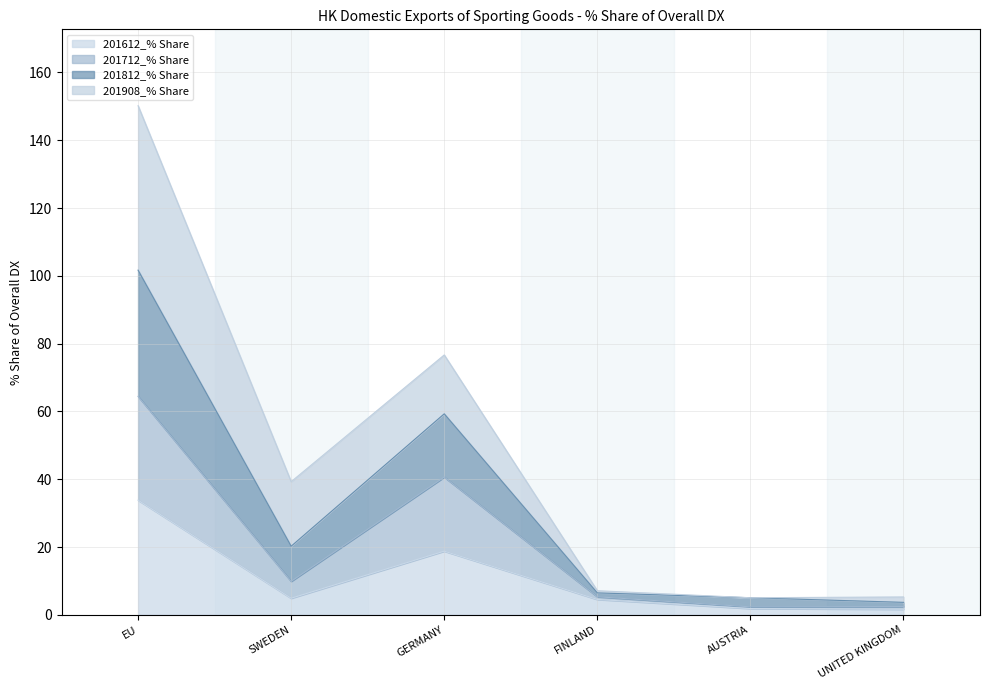

True or false: 201612_% Share and 201712_% Share intersect in this chart.

False